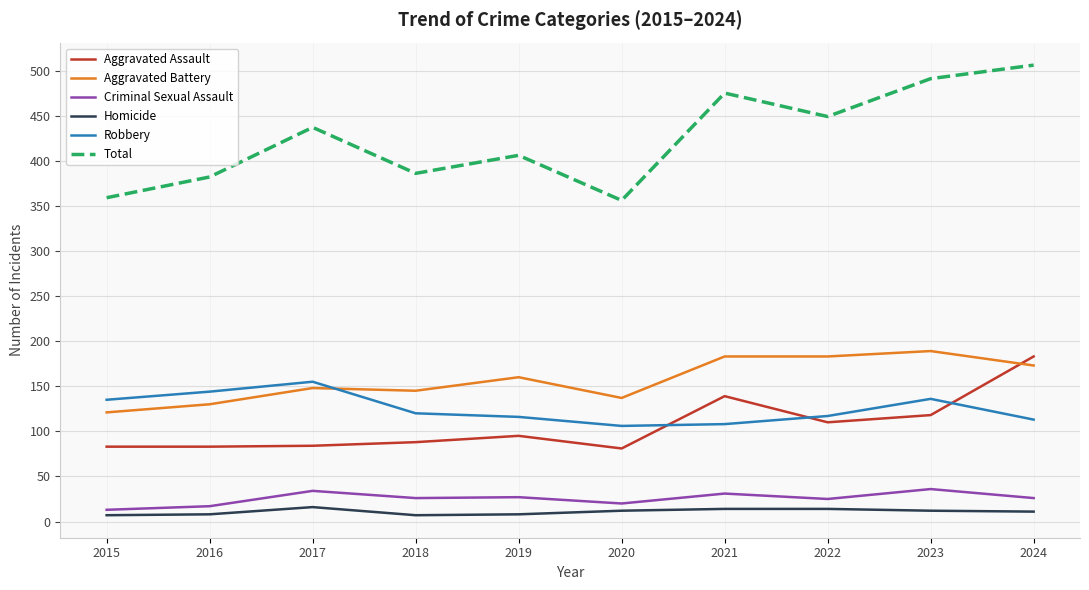

Is the value of Robbery at 2022 greater than the value of Aggravated Assault at 2018?

Yes